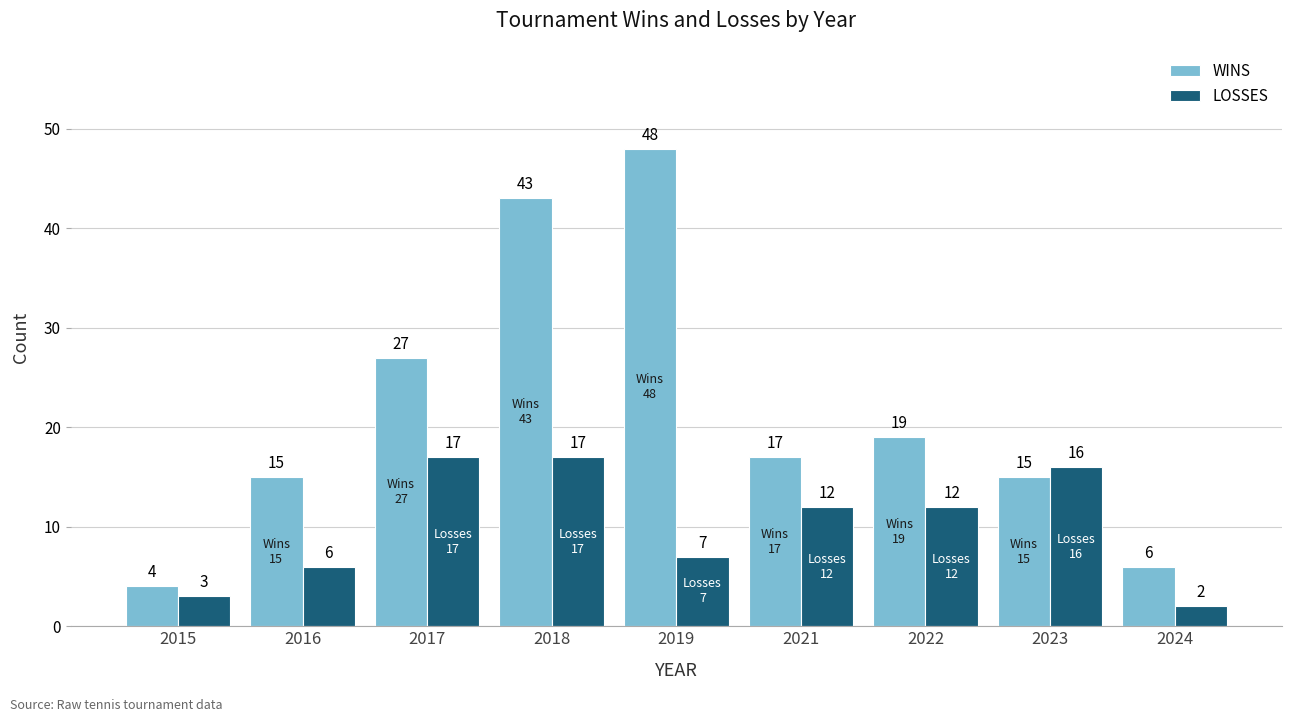

Is the value of LOSSES at 2018 greater than the value of WINS at 2022?

No